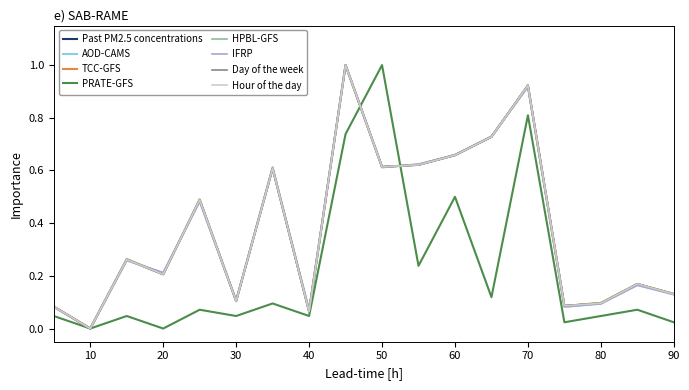

Which series has the widest spread of values?

Past PM2.5 concentrations